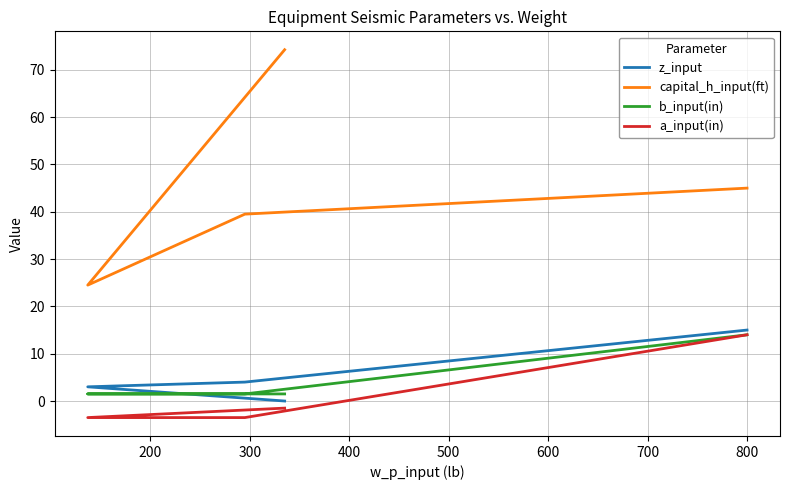

What is the maximum value shown in the chart?

74.2